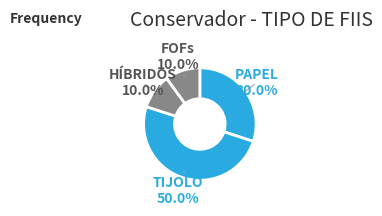

What percentage do FOFs and PAPEL together represent?

40.0%